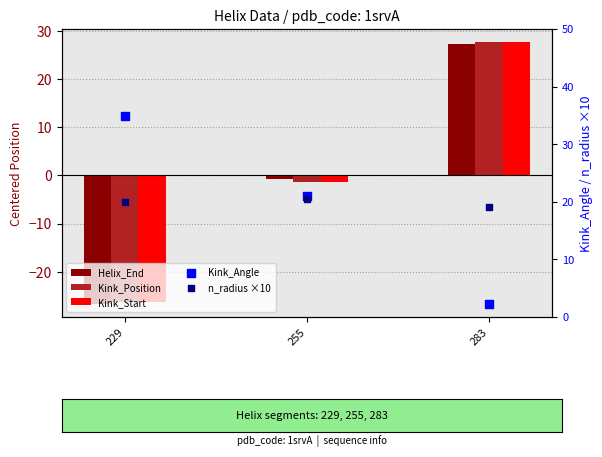

Which series reaches the maximum Y coordinate?

Kink_Angle